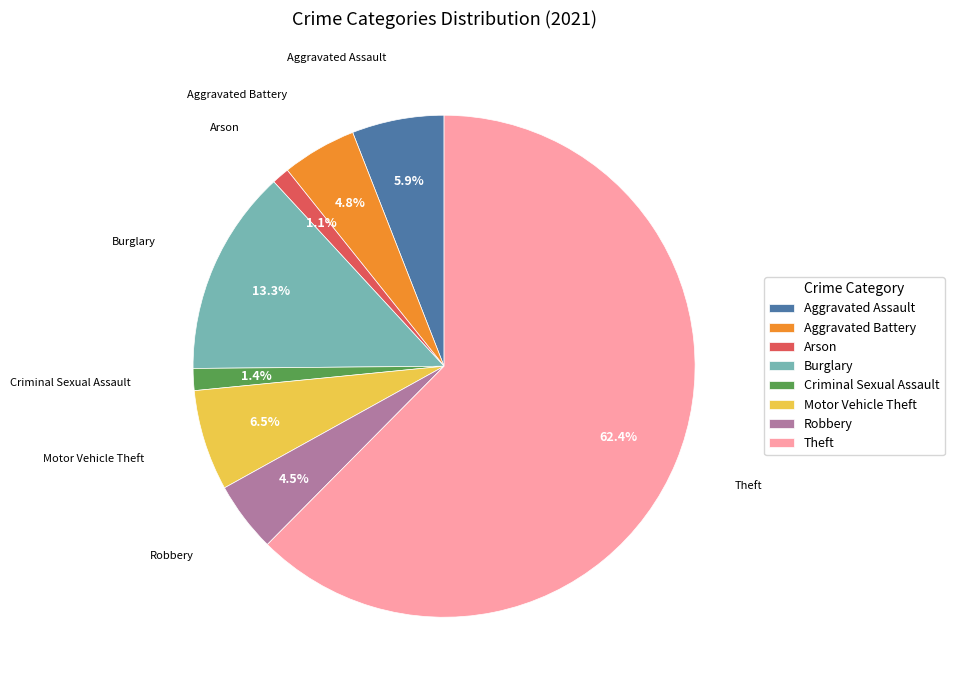

How many slices are in this pie chart?

8